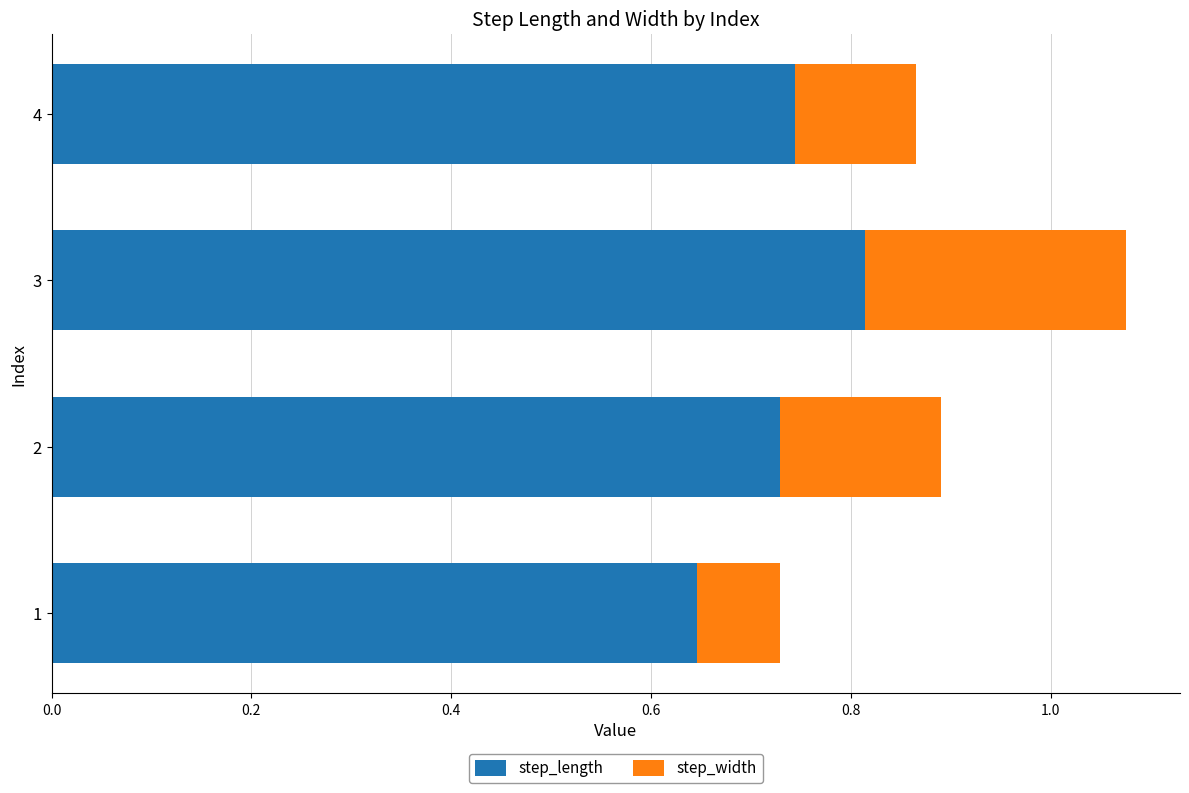

What are all the series names shown in the legend?

step_length, step_width